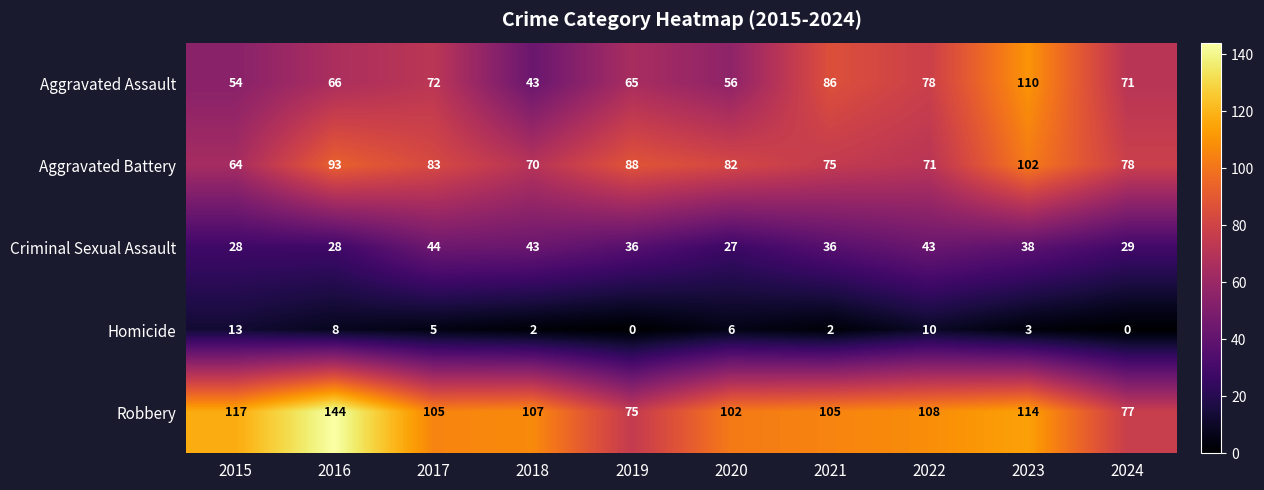

Is it true that Criminal Sexual Assault equals 79 at 2017?

False